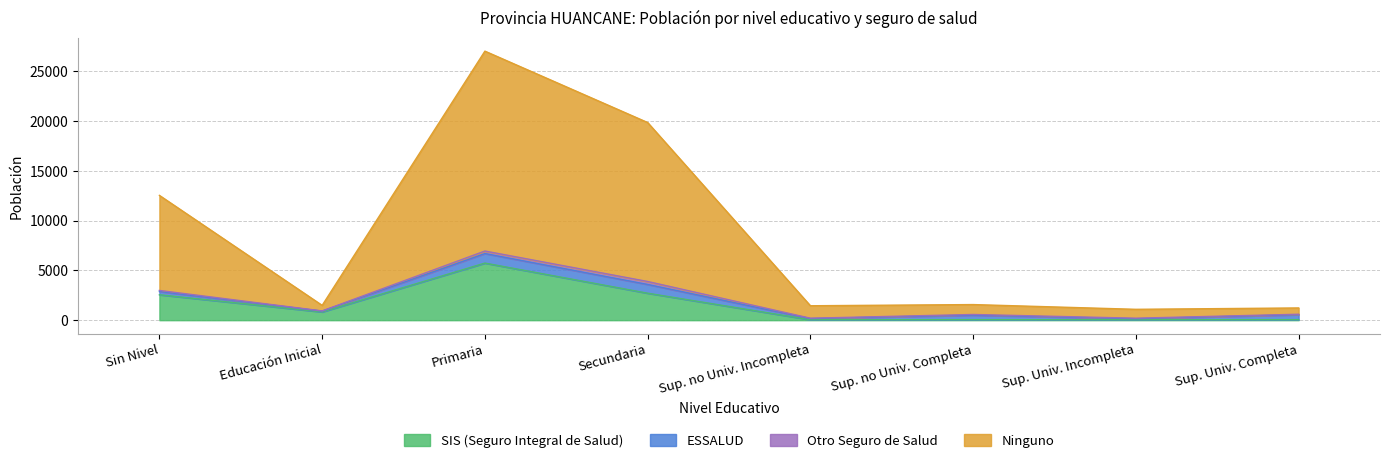

Rank the categories by SIS (Seguro Integral de Salud) value from lowest to highest.

Sup. no Univ. Incompleta, Sup. Univ. Incompleta, Sup. no Univ. Completa, Sup. Univ. Completa, Educación Inicial, Sin Nivel, Secundaria, Primaria